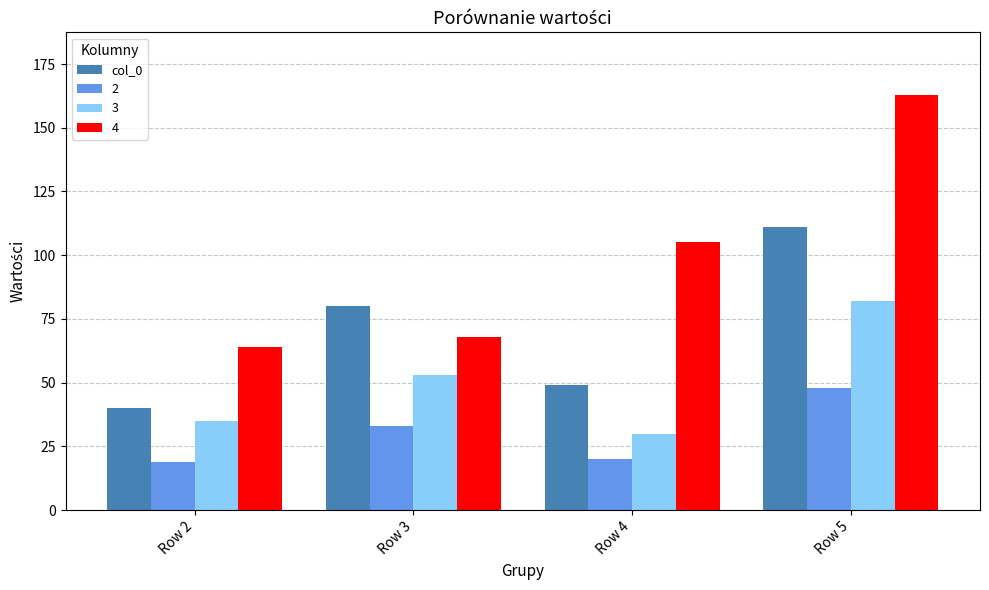

The 4 series shows 64 at Row 5. True or false?

False